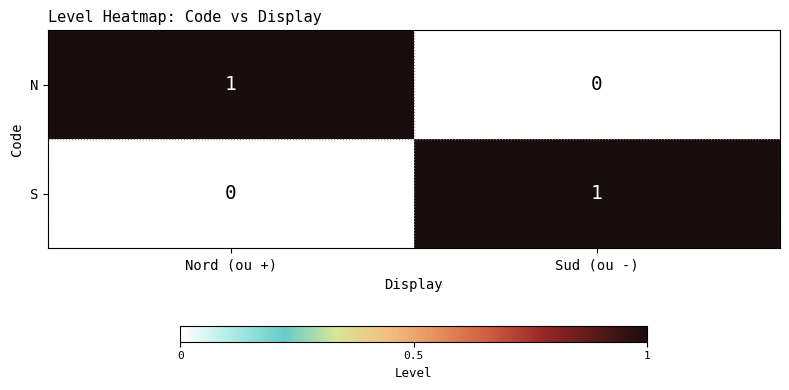

At which label does N reach its peak?

Nord (ou +)